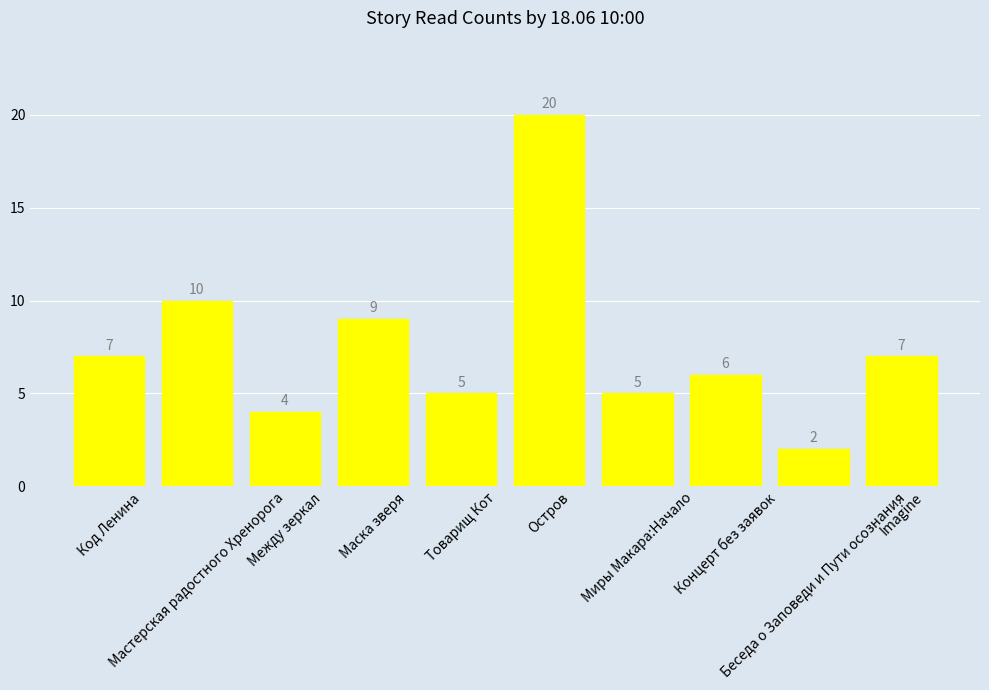

The value at Imagine is 7. True or false?

True